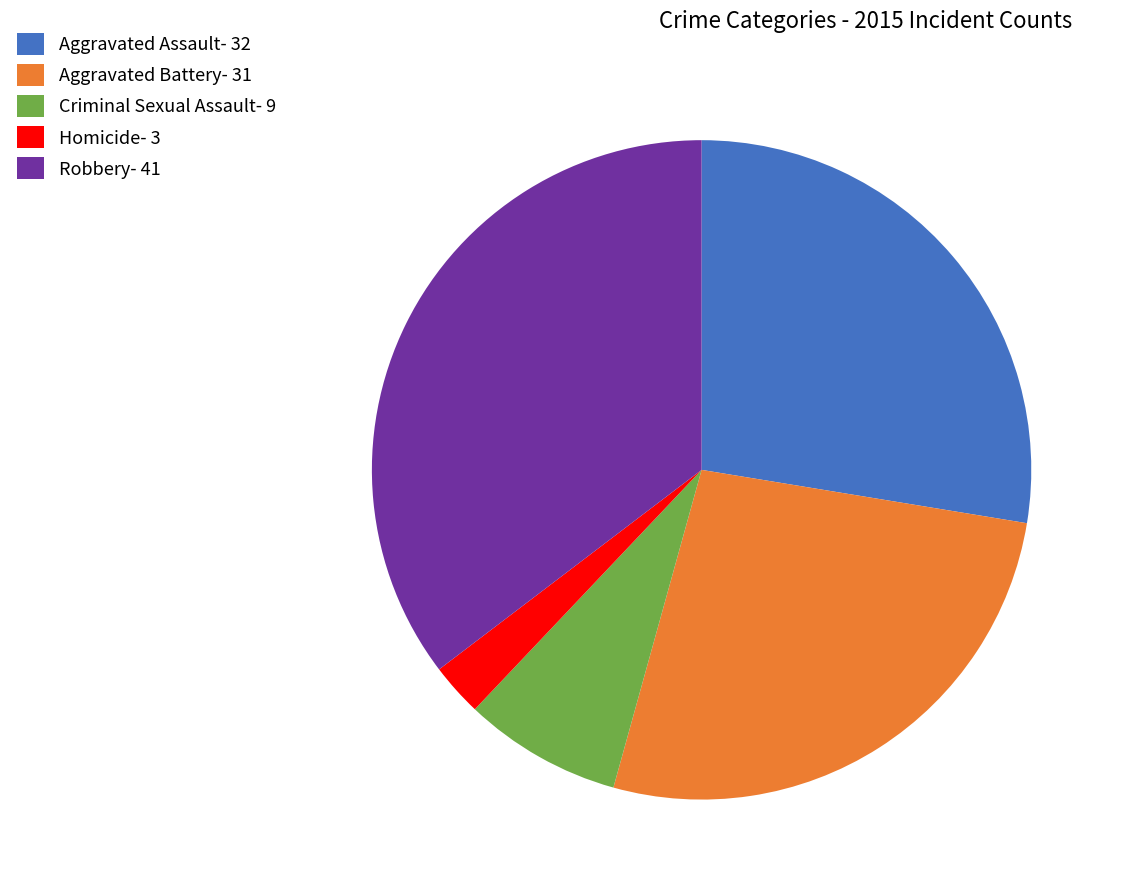

Which slice is the largest?

Robbery